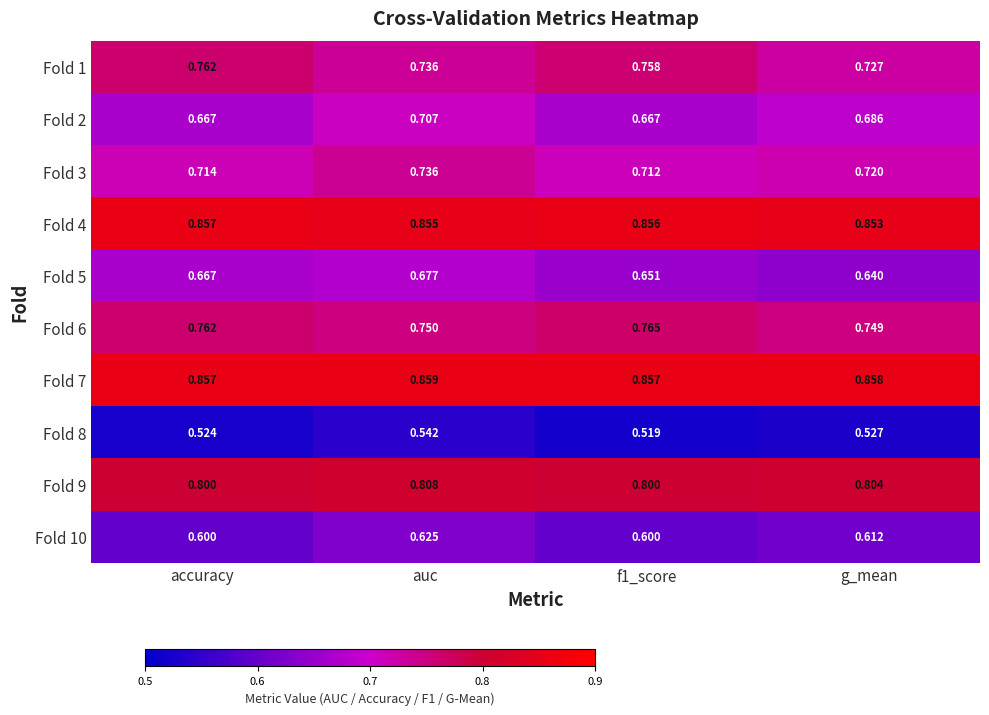

Which label corresponds to the largest value in the chart?

auc